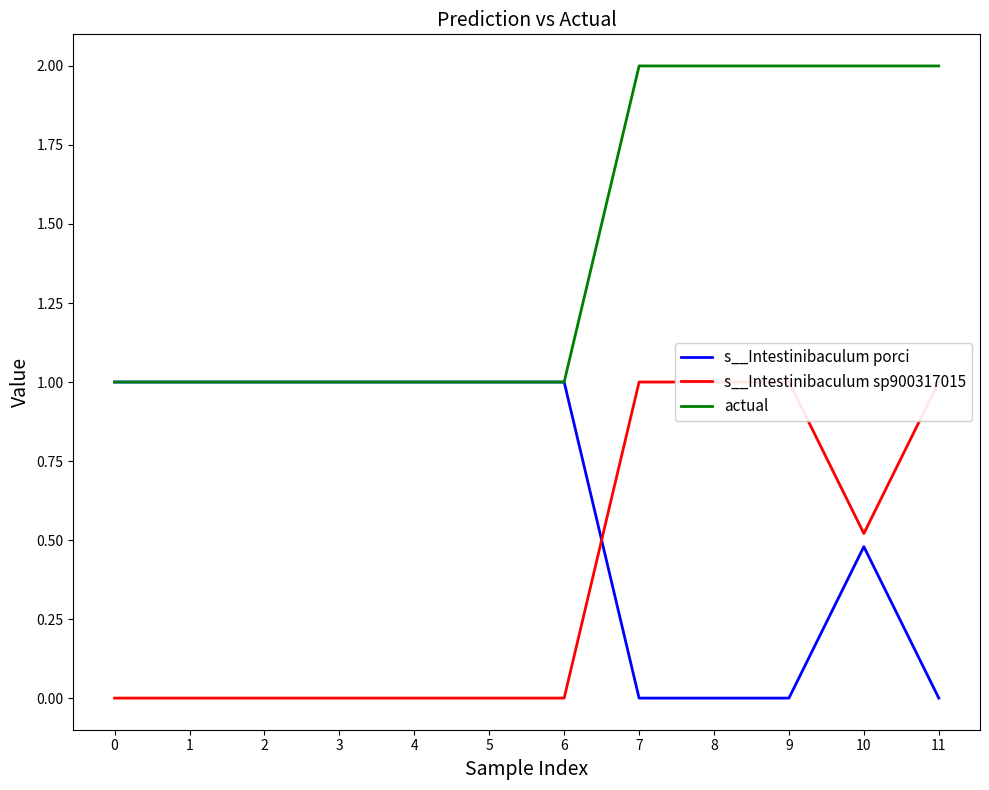

The value of s__Intestinibaculum porci at 6 is 1.0. True or false?

True